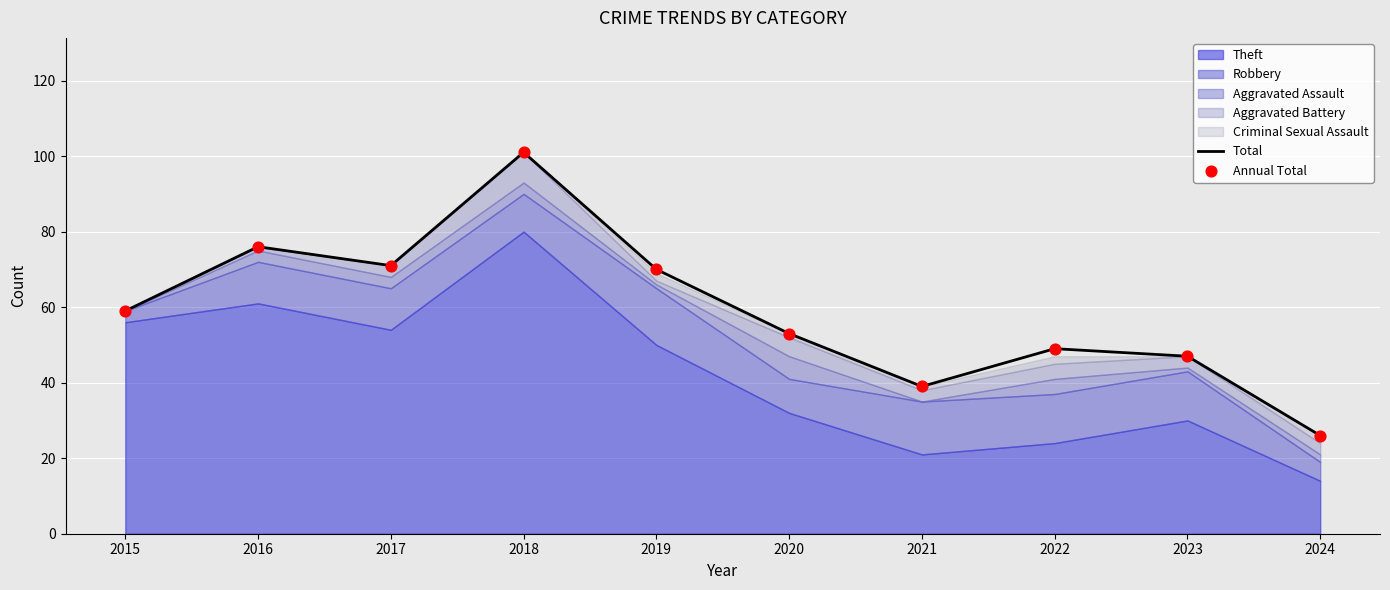

At which label does Total reach its peak?

2018